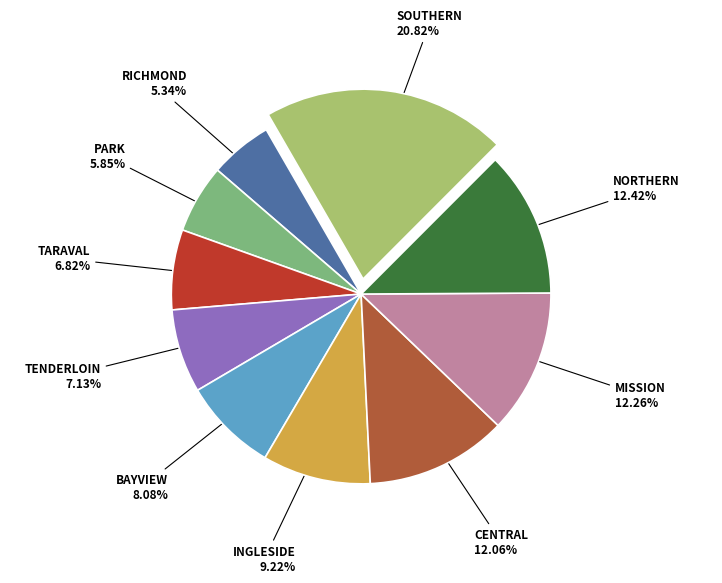

Is there a majority slice in this chart?

No